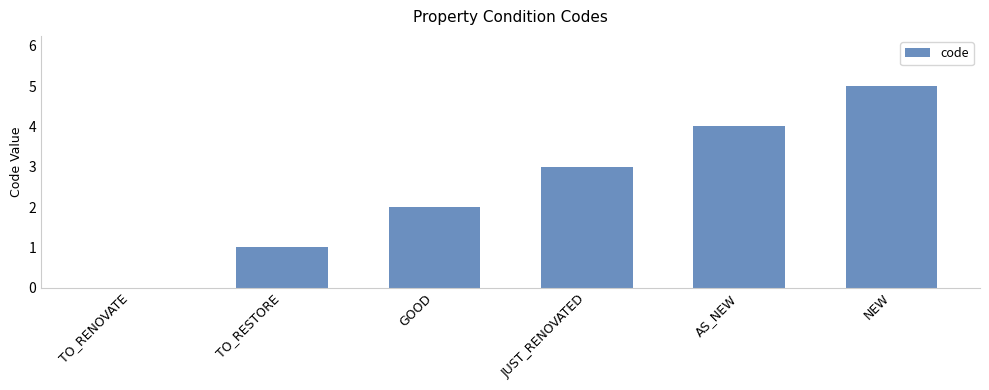

What is the sum of the values at AS_NEW and TO_RESTORE?

5